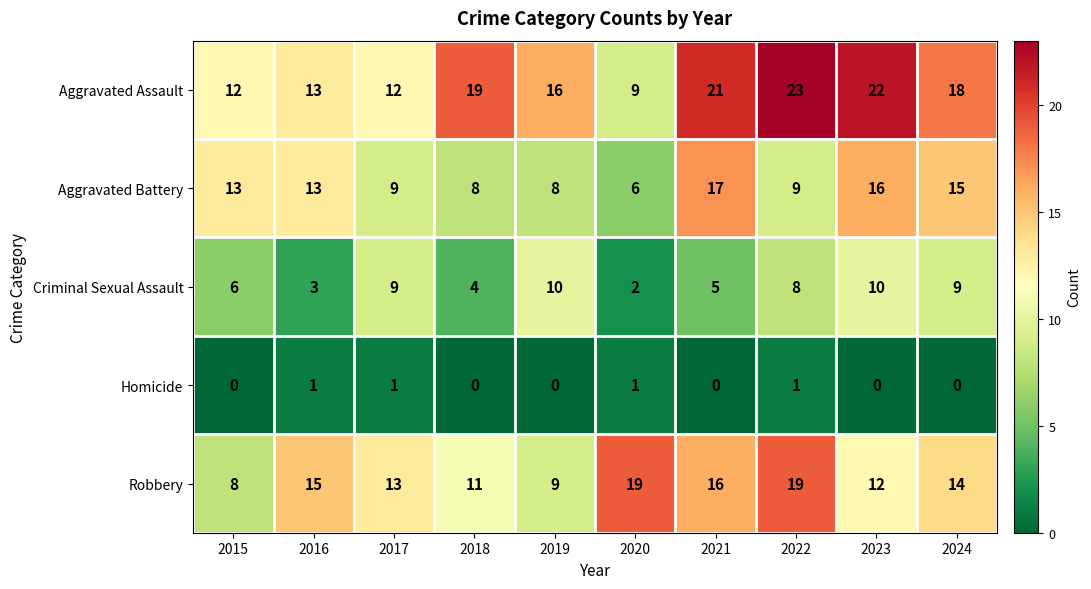

Which series has the widest spread of values?

Aggravated Assault